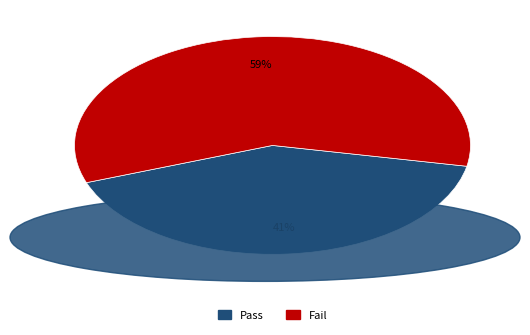

Is Pass the majority of the pie?

No